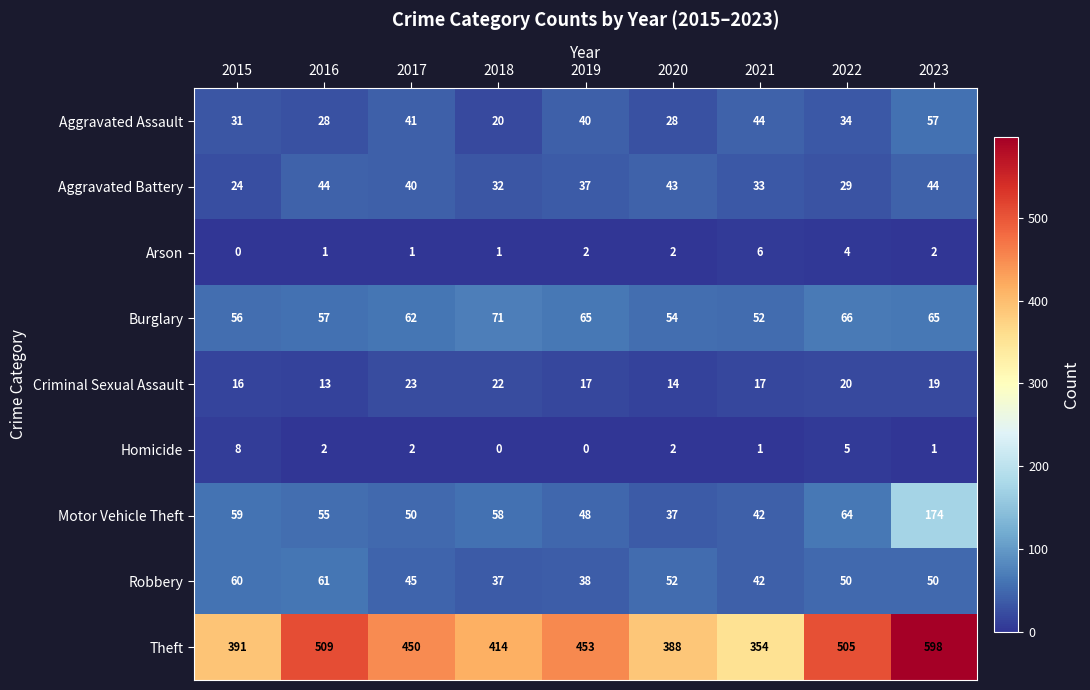

How many data points does each series have?

9